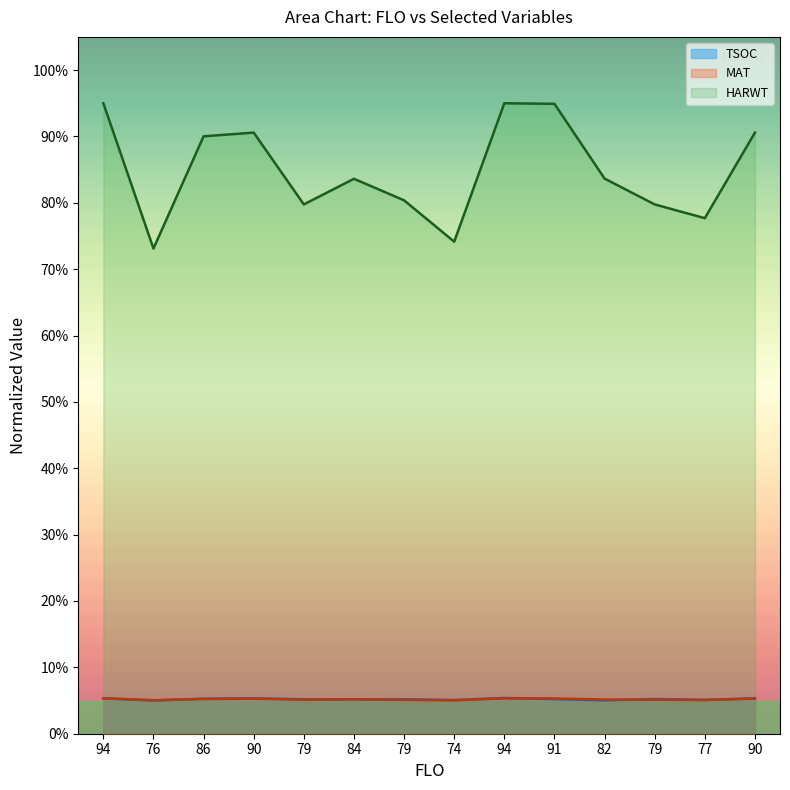

Reading left to right, what are all the values shown in this chart?

TSOC: 5.3	5.0	5.3	5.3	5.2	5.2	5.2	5.1	5.4	5.2	5.0	5.2	5.1	5.3
MAT: 5.3	5.1	5.2	5.3	5.1	5.2	5.1	5.0	5.3	5.3	5.2	5.1	5.1	5.3
HARWT: 95.0	73.1	90.0	90.6	79.8	83.6	80.4	74.1	95.0	94.9	83.6	79.8	77.7	90.6